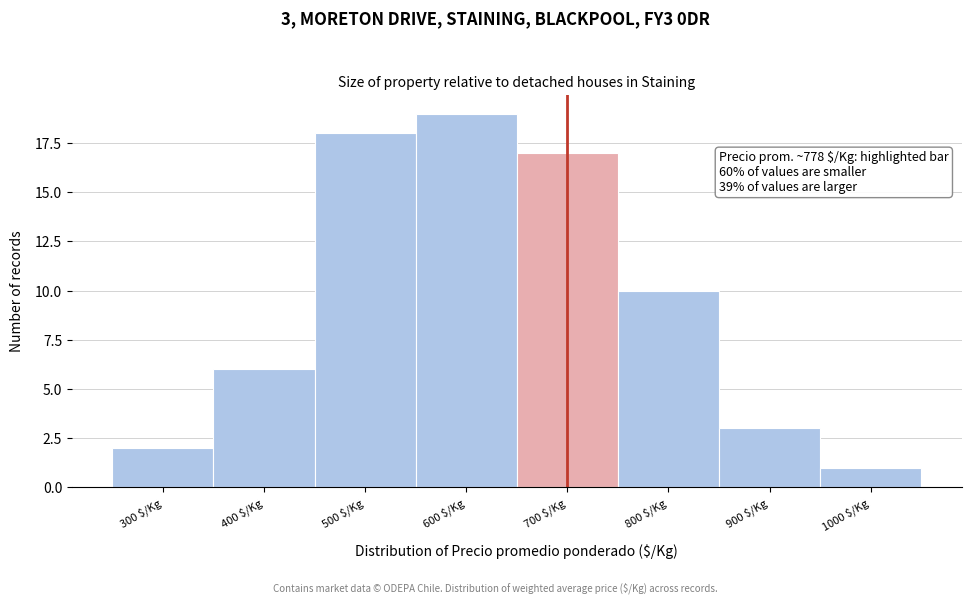

Reading left to right, extract all data points from this chart.

2	6	18	19	17	10	3	1